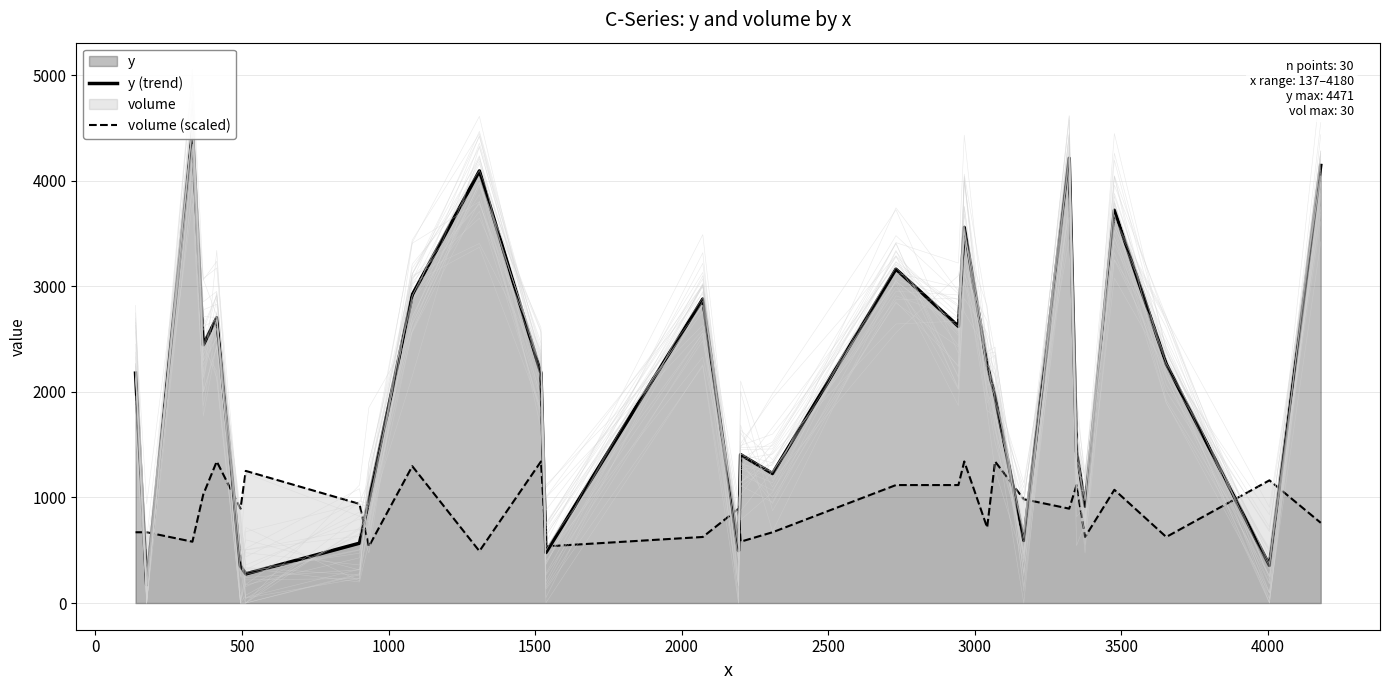

True or false: y (trend) has more than 0 points higher than both neighbors.

True